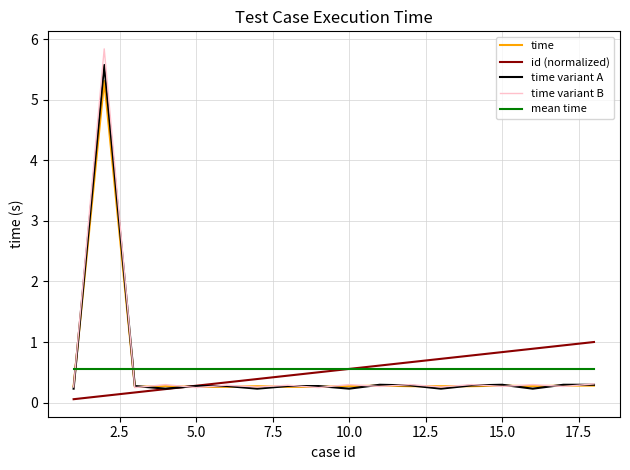

Which series has the widest spread of values?

time variant B